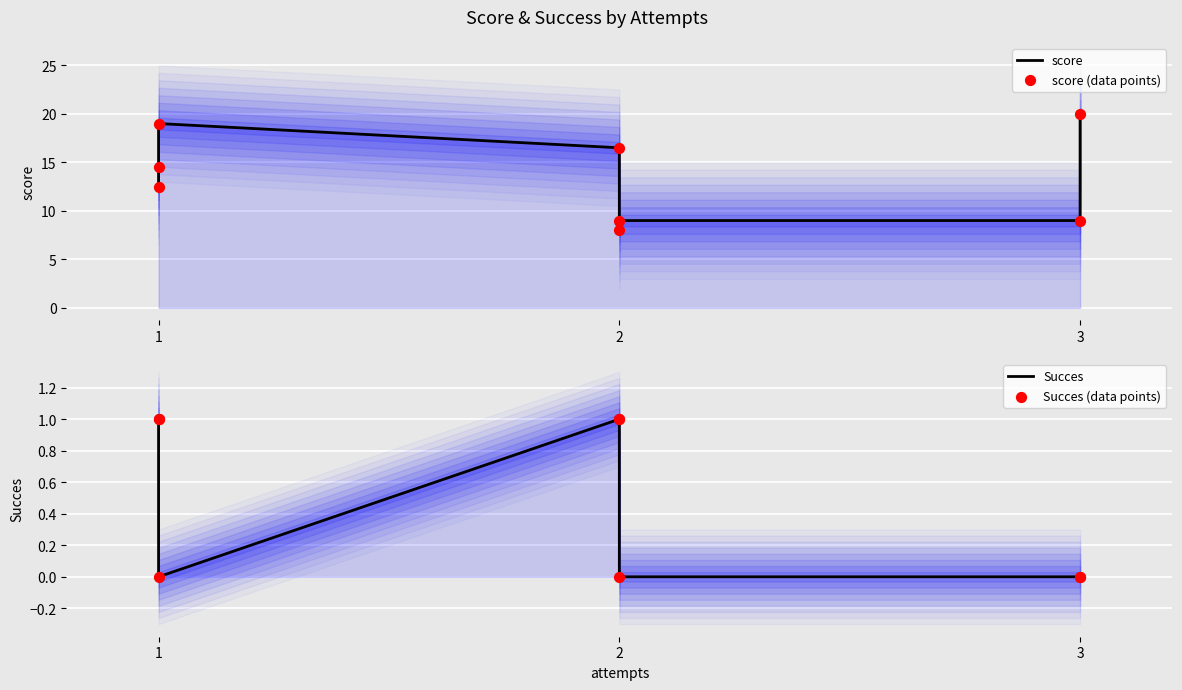

Which series reaches the maximum Y coordinate?

score